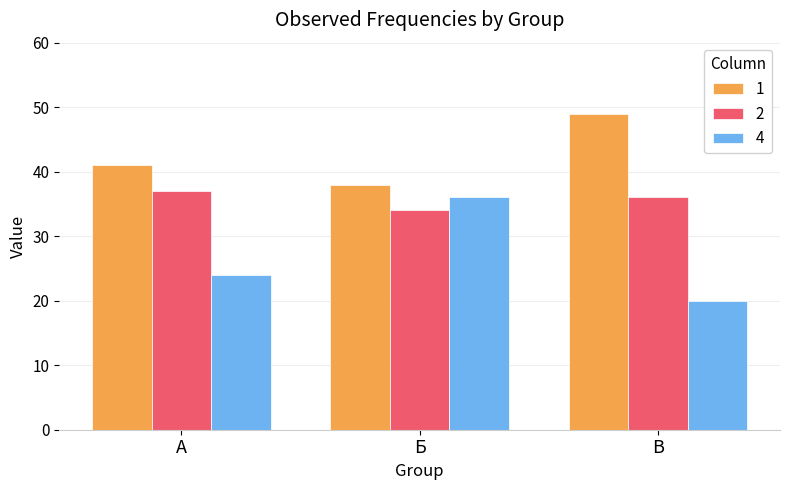

List the series in order of their overall mean, lowest first.

4, 2, 1